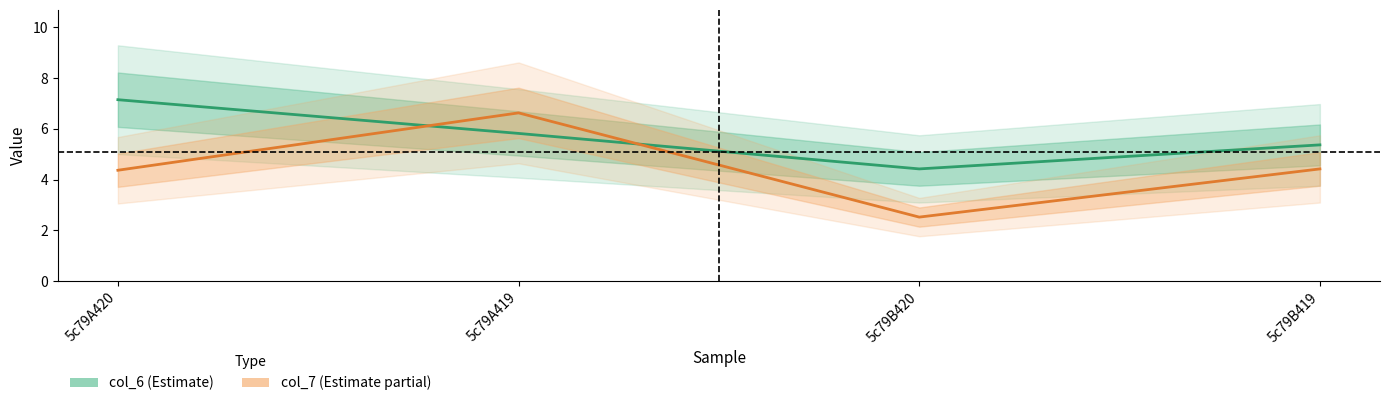

What is the value of the col_6 (Estimate) point at the 1st from the left?

7.2